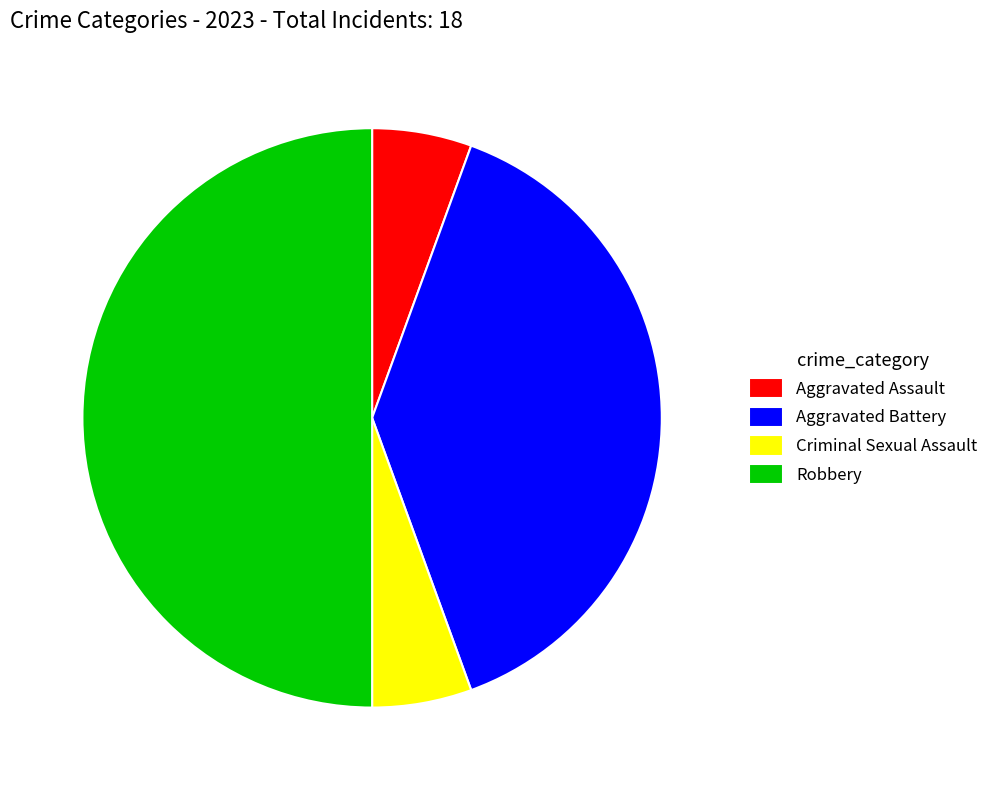

Which slice is the largest?

Robbery